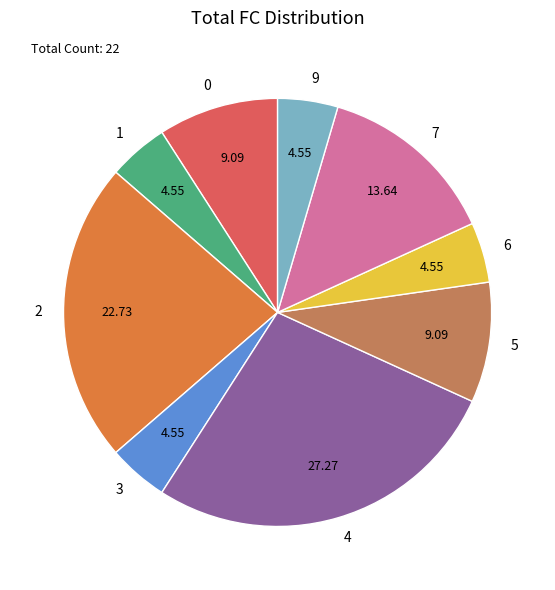

The 7 slice represents 14% of the pie. True or false?

True